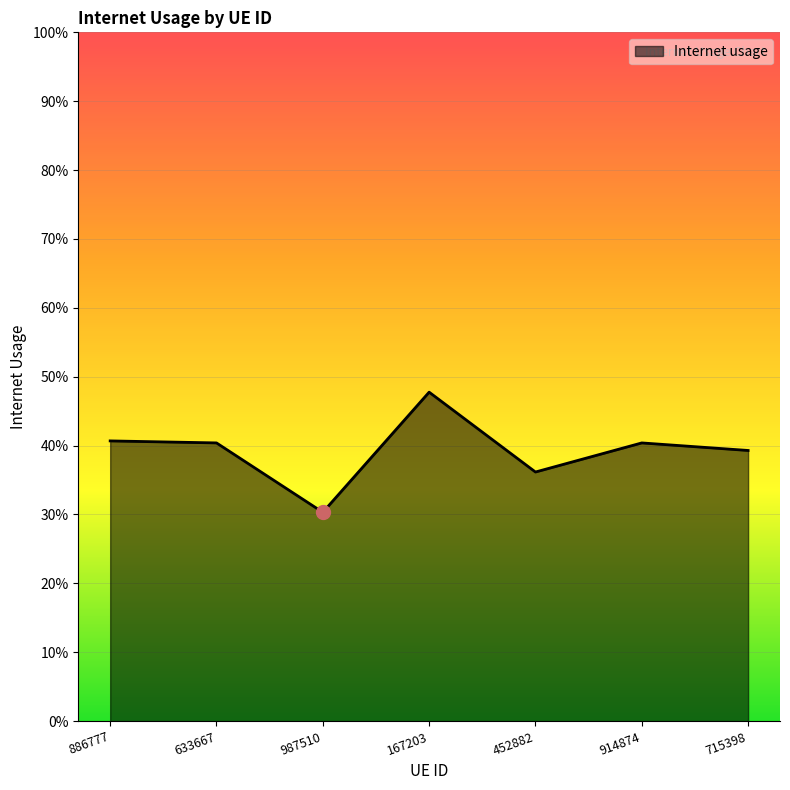

Is this an area chart (filled region under the line)?

Yes